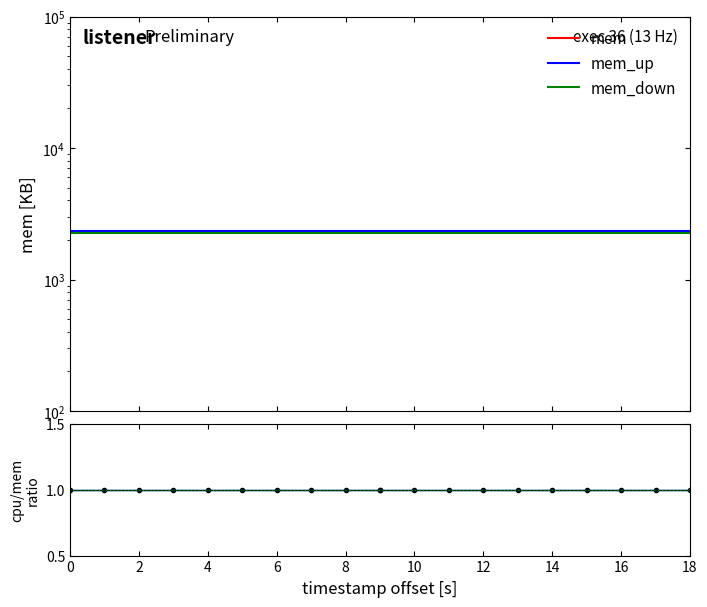

True or false: mem and data/mc_down cross at least once.

False